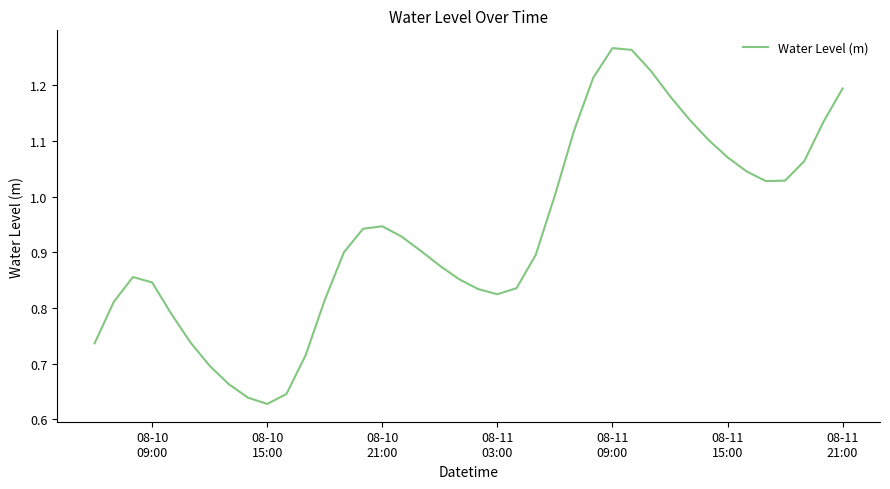

Where is the data nearest to the value 0?

08-10
15:00